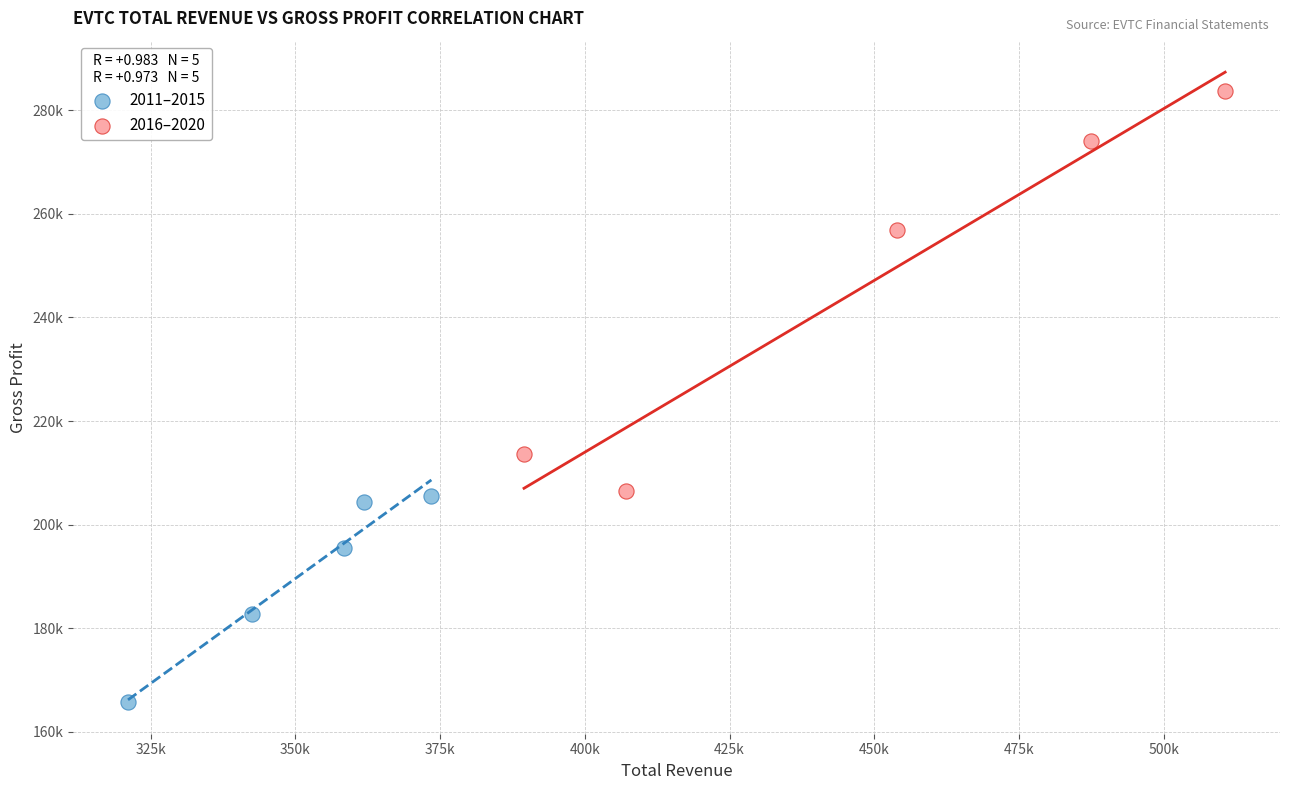

What are all the series names shown in the legend?

2011–2015, 2016–2020